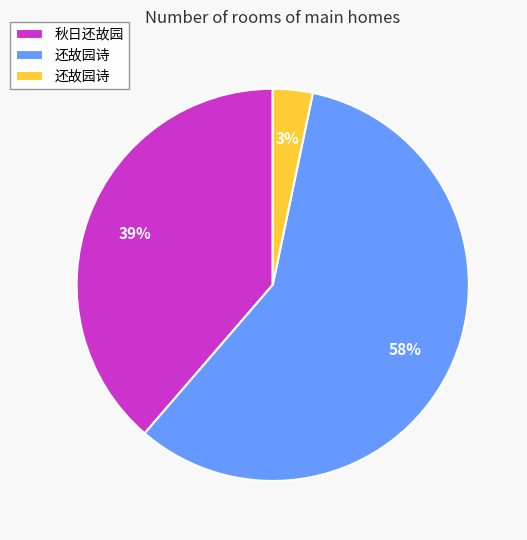

Count the number of slices in the pie.

3